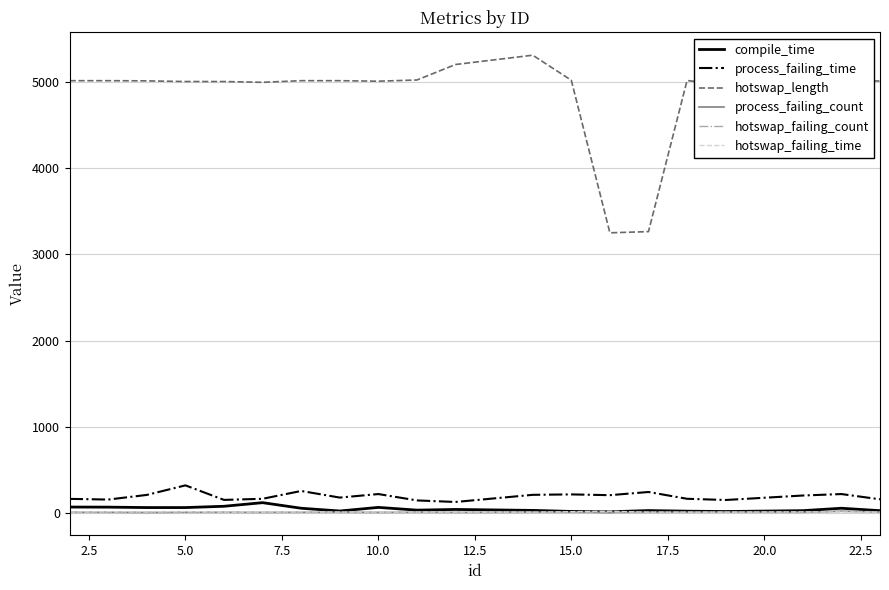

Does the chart have visible grid lines?

Yes